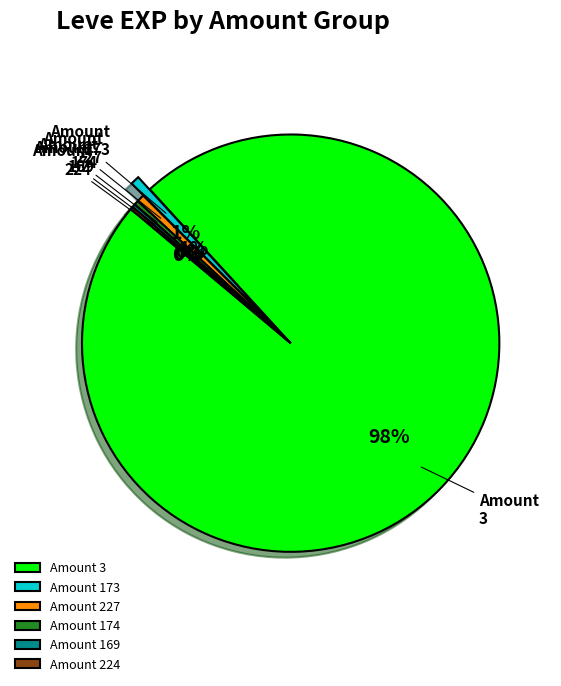

To the nearest percent, what percentage of the pie is Amount 173?

1%